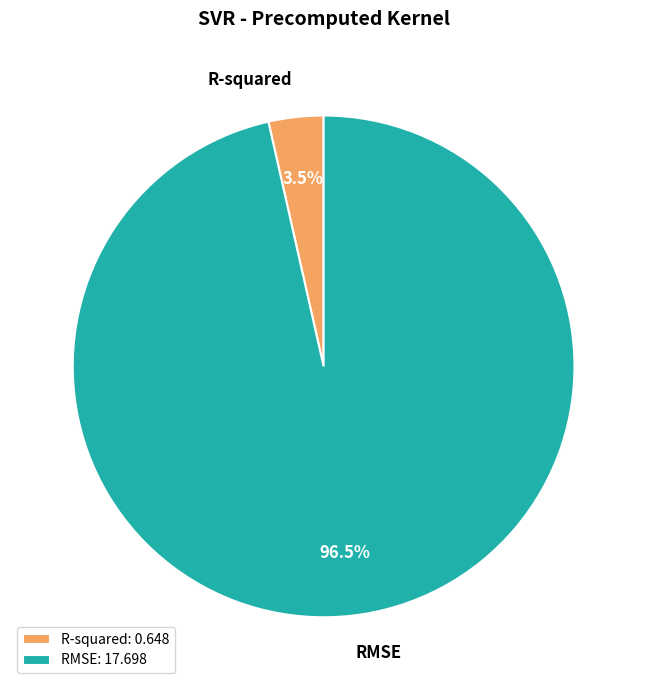

Which category has the smallest portion of the pie?

R-squared